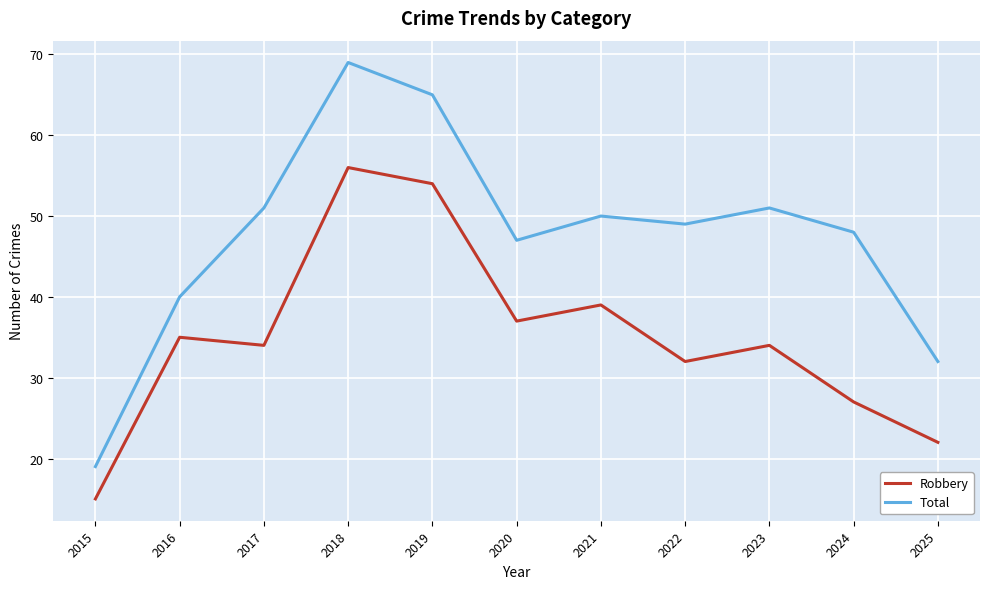

True or false: Total has a value of 50 at 2021.

True